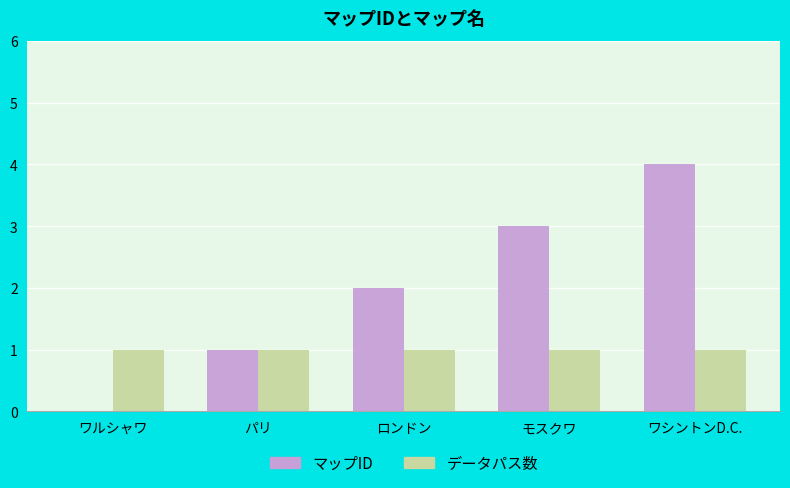

Which series has the largest total across all categories?

マップID